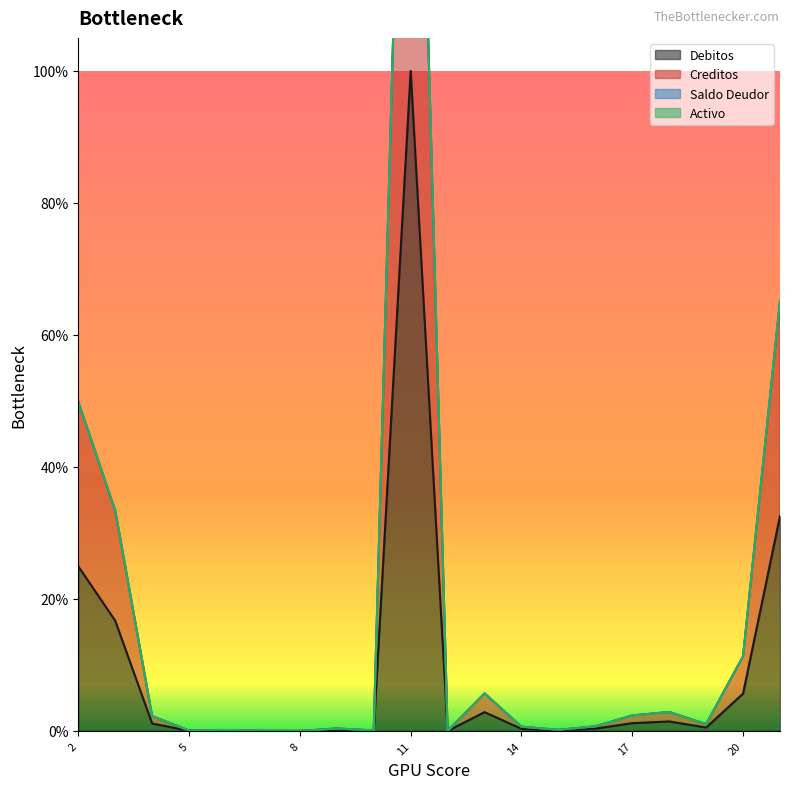

True or false: Creditos has more than 1 points higher than both neighbors.

True